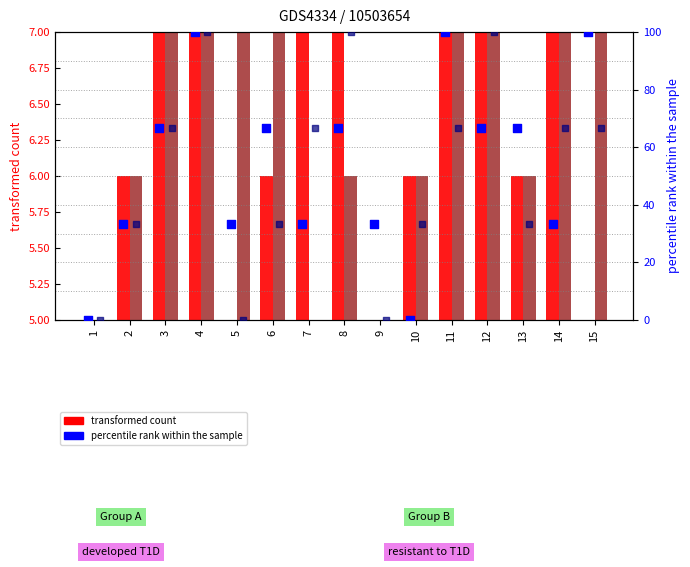

Which series has the largest total across all categories?

col_4 (percentile rank)